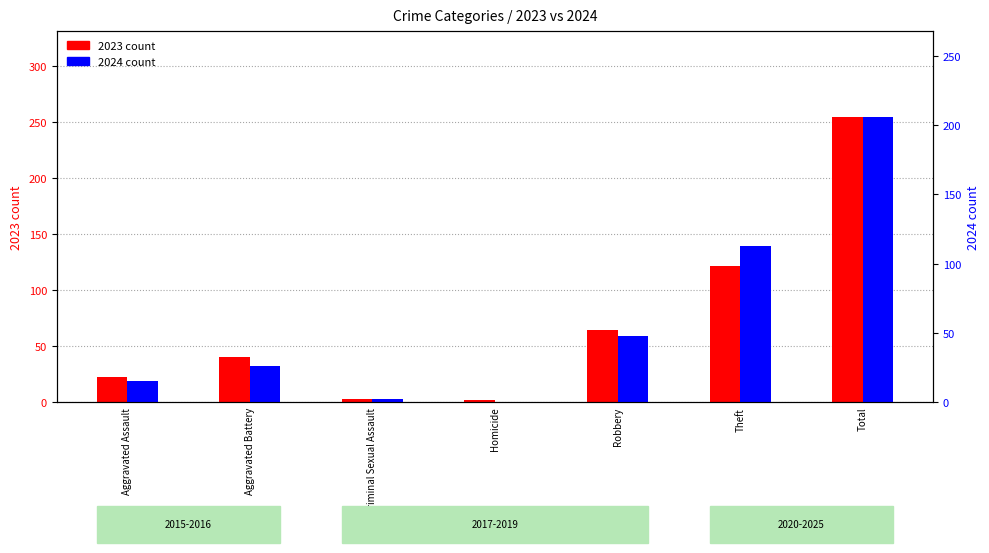

What is the difference between the 2024 values at Aggravated Battery and Robbery?

22